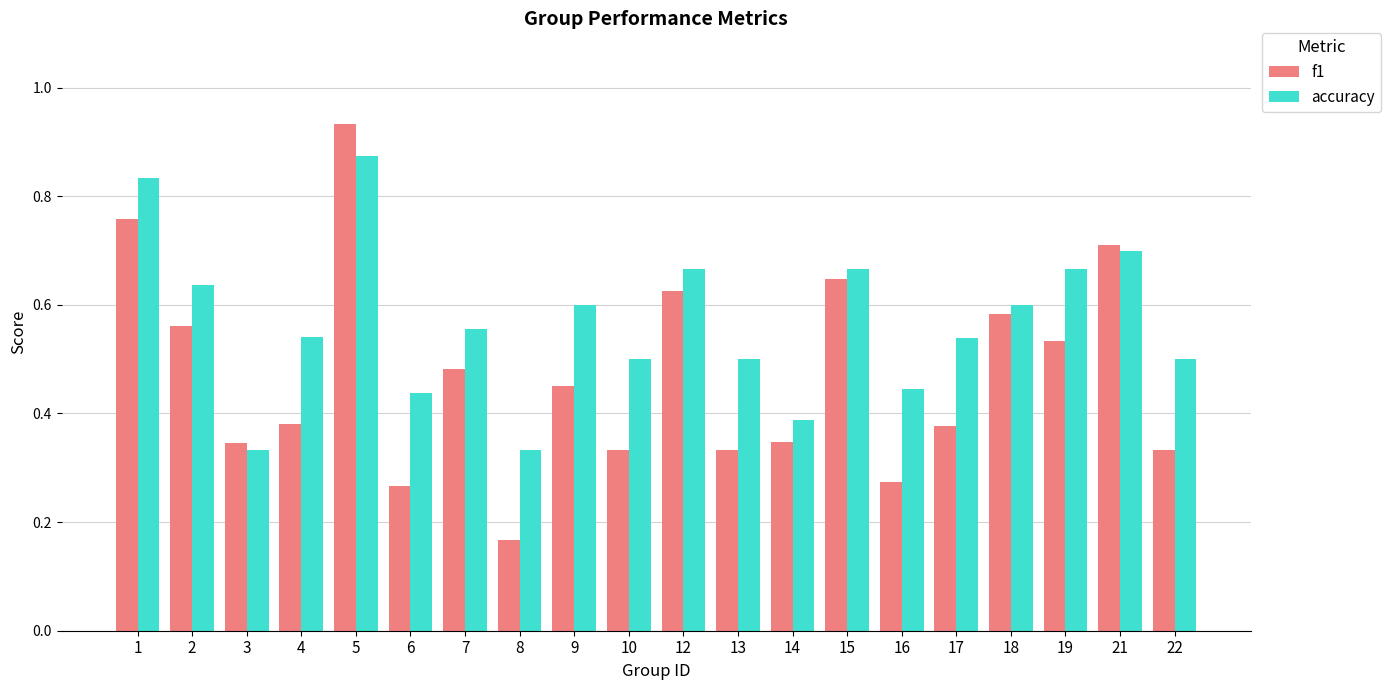

True or false: accuracy has a value of 0.5 at 17.

True